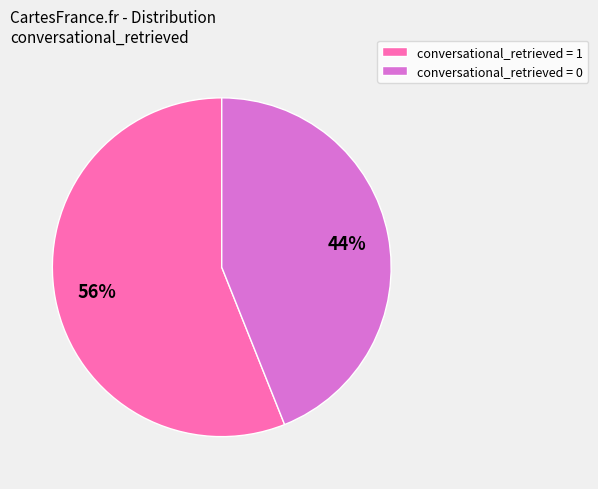

True or false: conversational_retrieved = 0 accounts for 44% of the total.

True